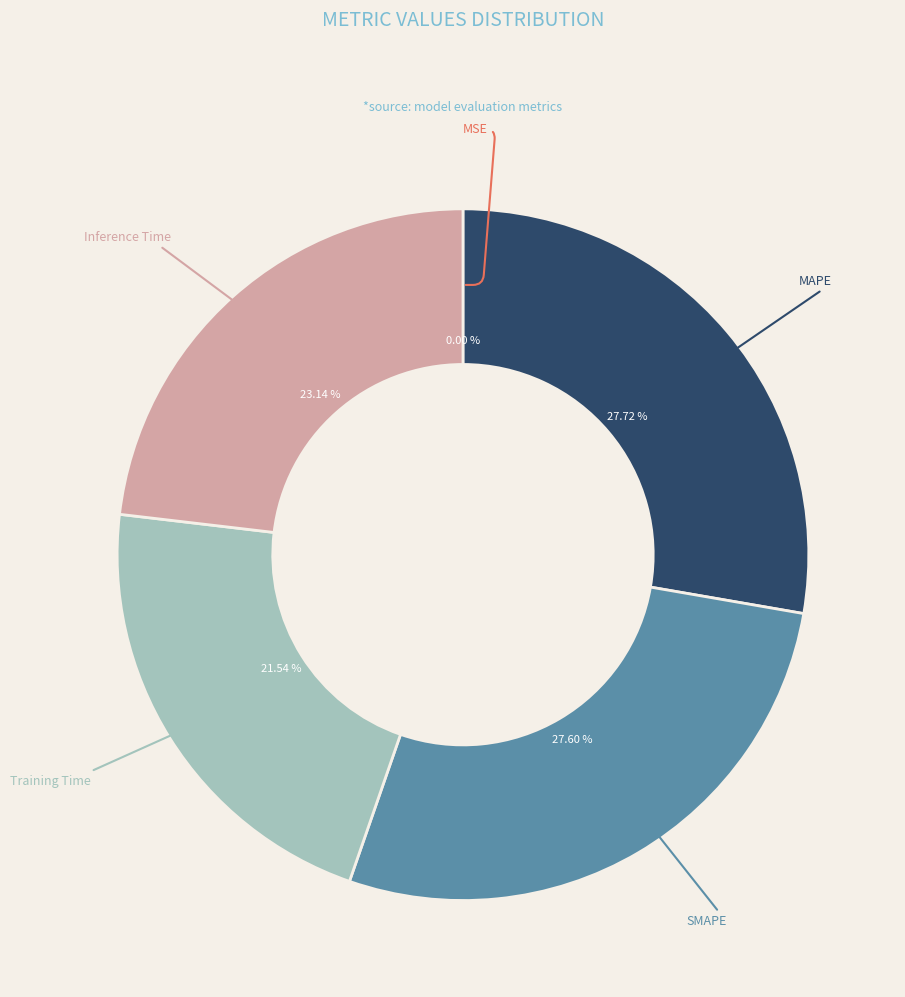

Which has a higher value, Inference Time or Training Time?

Inference Time